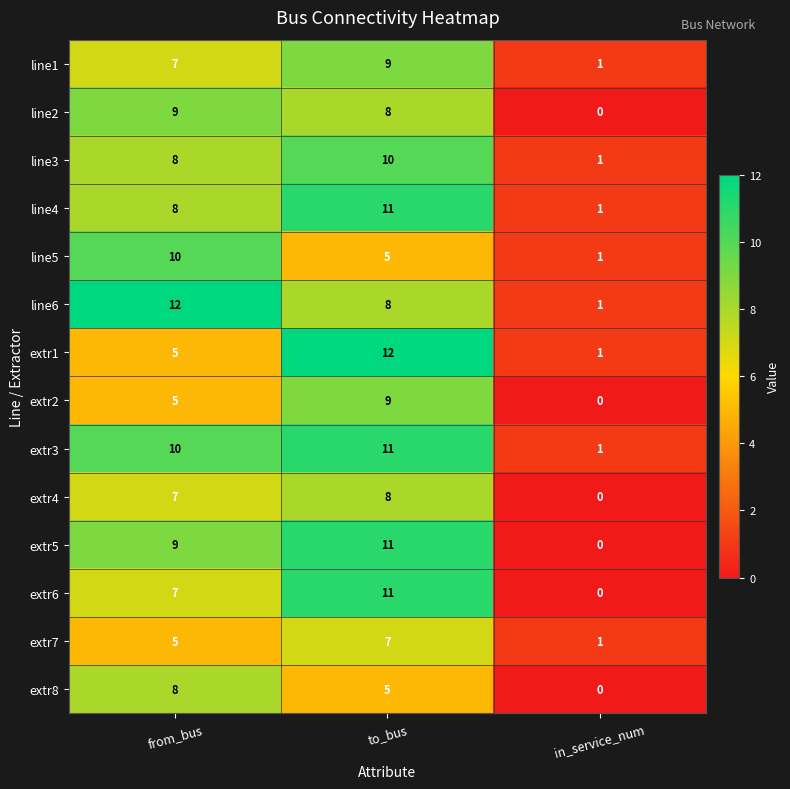

Count the line2 values in the range 0 to 9.

3